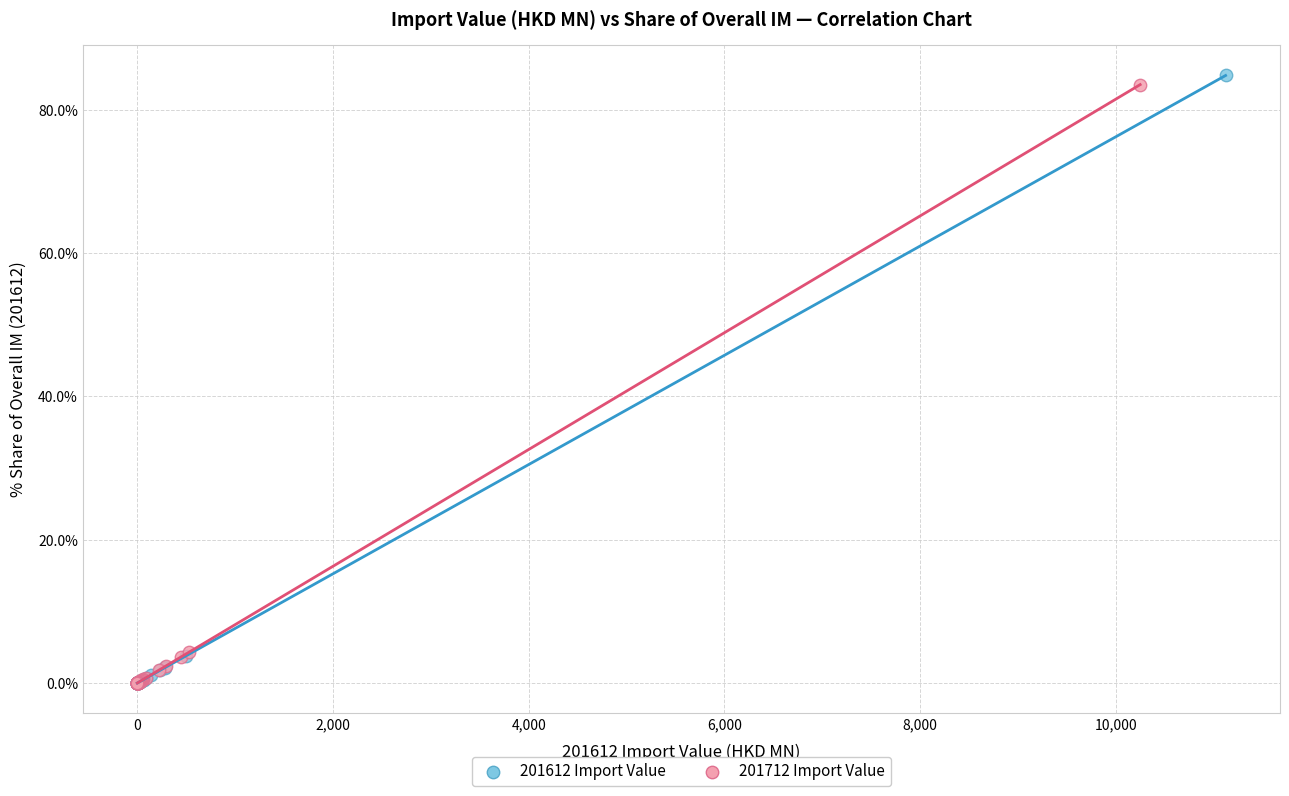

Which series has the widest spread of Y values?

201612 Import Value